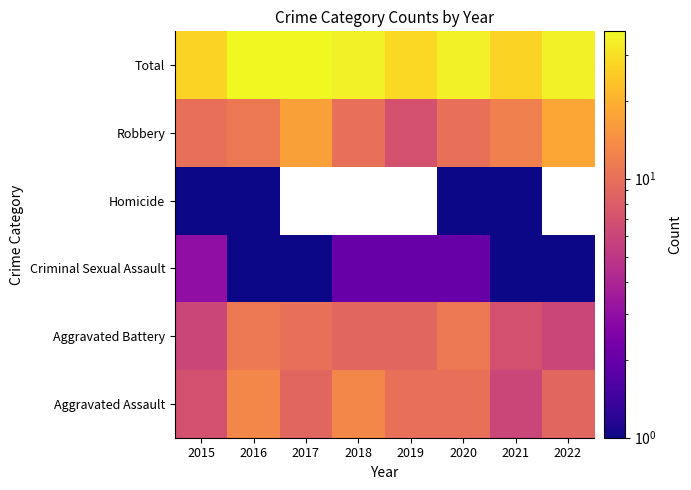

At how many categories does at least one series exceed 29?

5